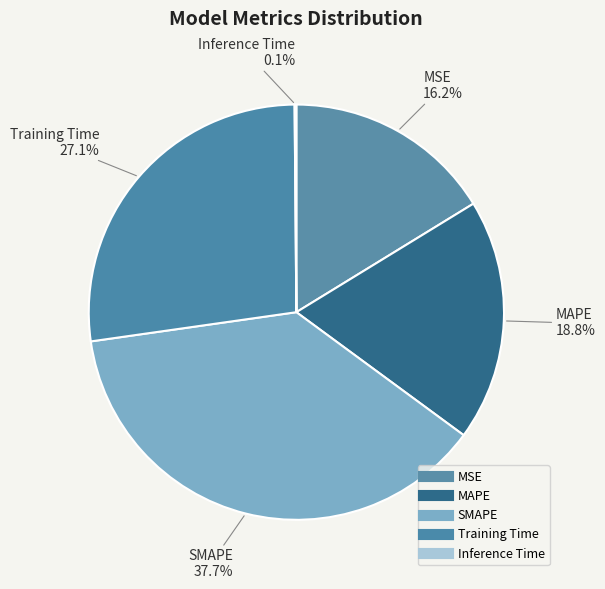

Rank the categories by value from lowest to highest.

Inference Time, MSE, MAPE, Training Time, SMAPE